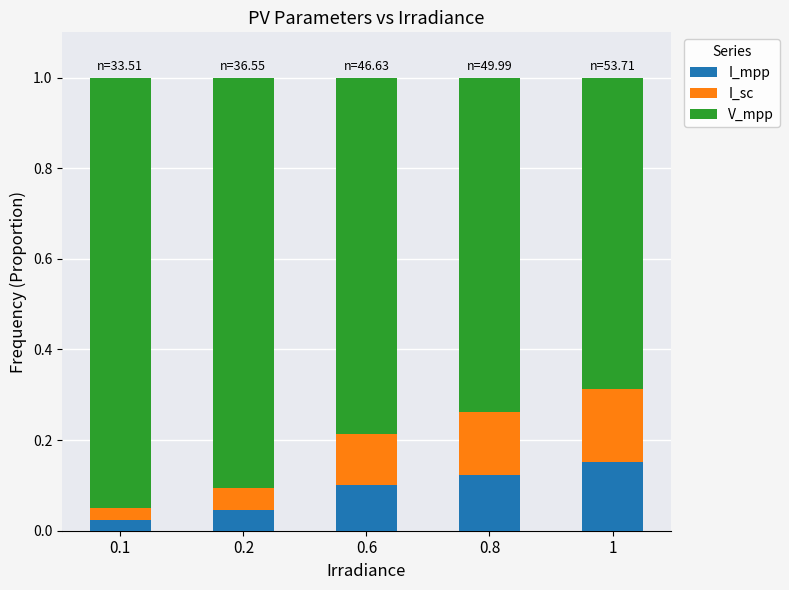

True or false: I_mpp has a value of 0.3 at 1.

False